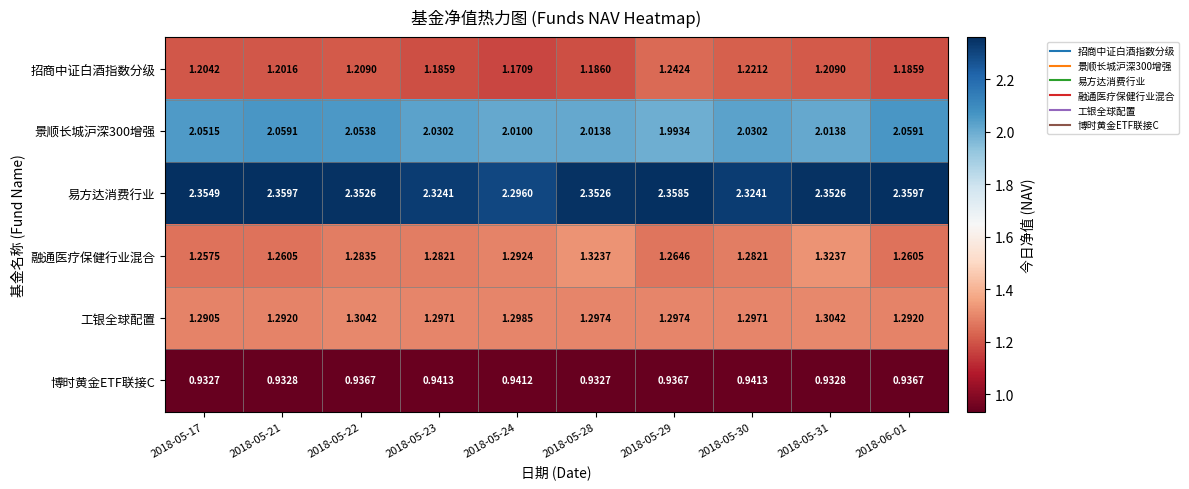

Which series changed the most between 2018-05-17 and 2018-05-23?

易方达消费行业